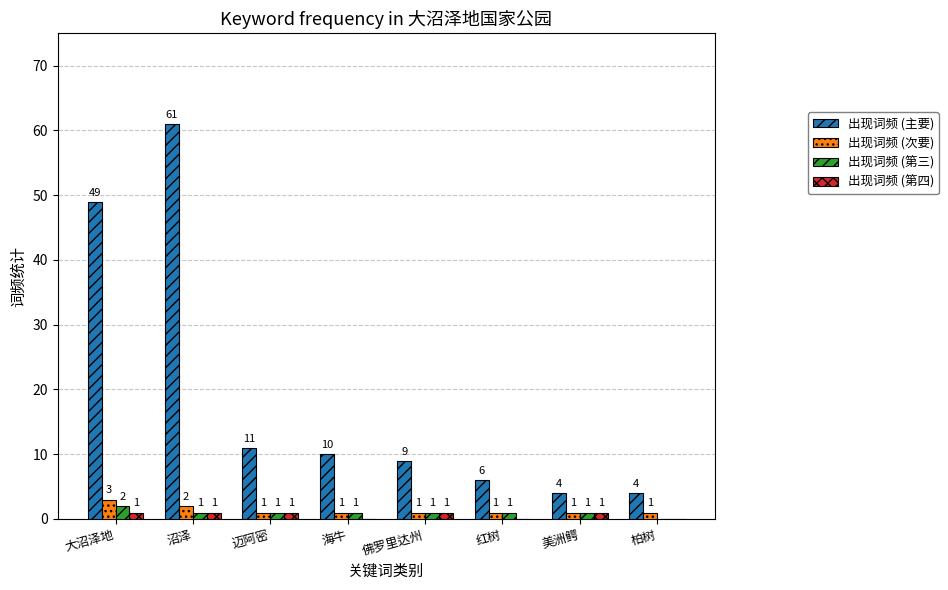

At which category is the sum across all series the highest?

沼泽